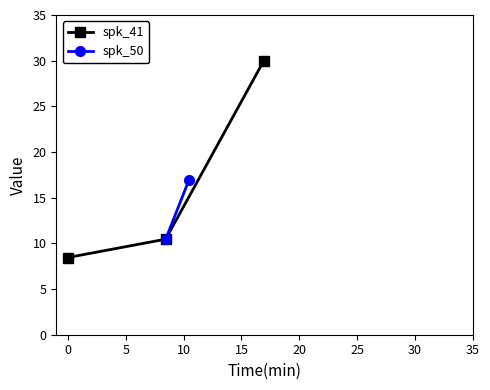

Reading right to left, extract all data points from this chart.

30.0	10.5	8.4